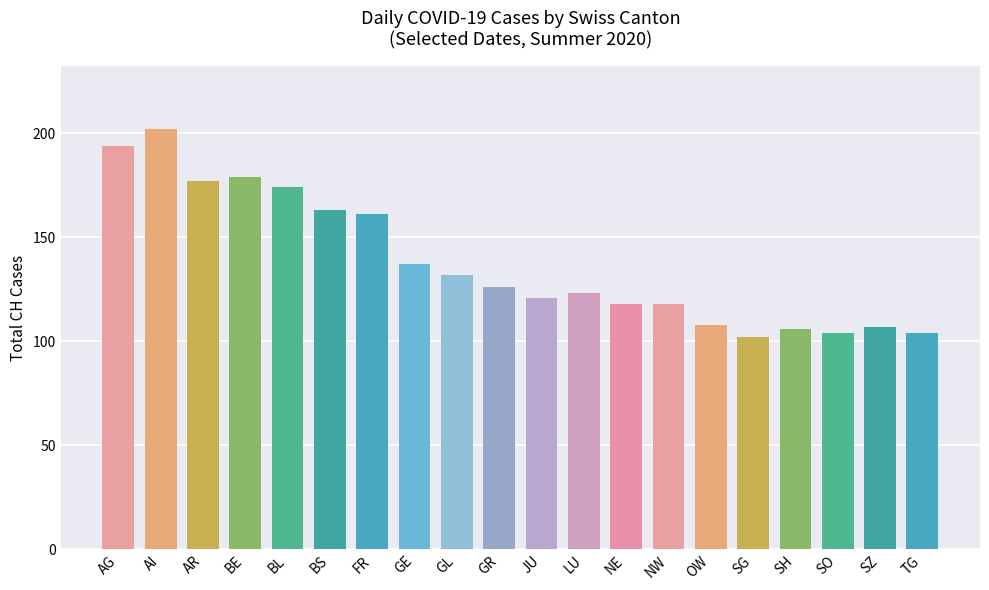

Does the chart contain any negative values?

No